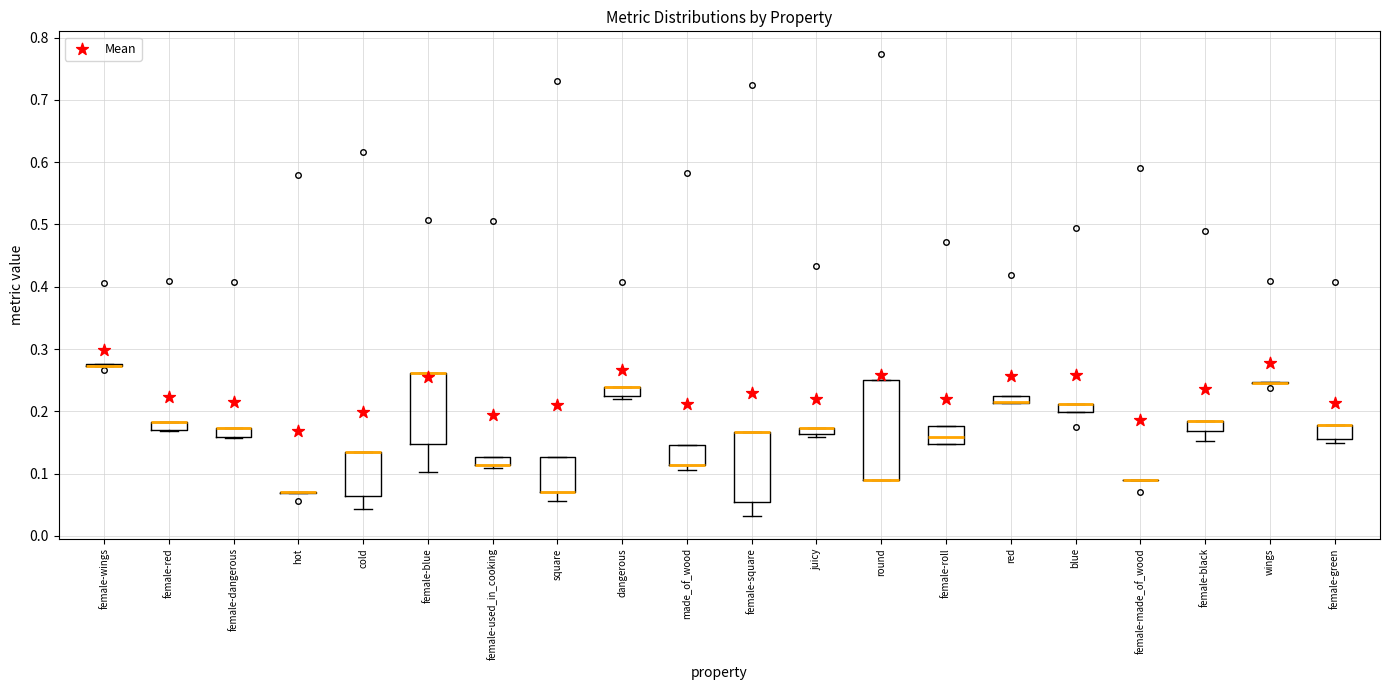

Where does the lower whisker of the box for square end on the y-axis? The values are not printed on the chart, so give them approximately, as read against the axis.

0.06